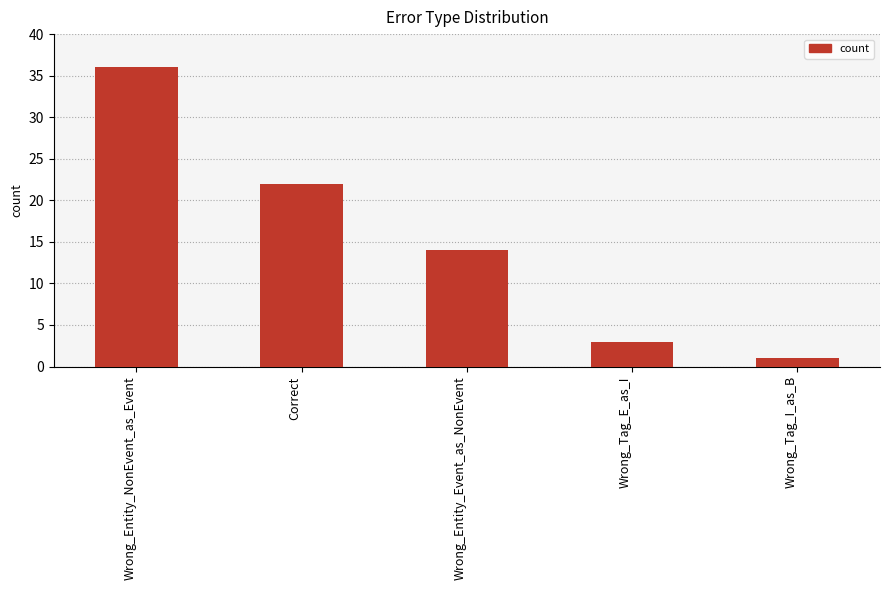

Approximately how many times larger is the value at Wrong_Entity_Event_as_NonEvent compared to Wrong_Entity_NonEvent_as_Event?

0.4